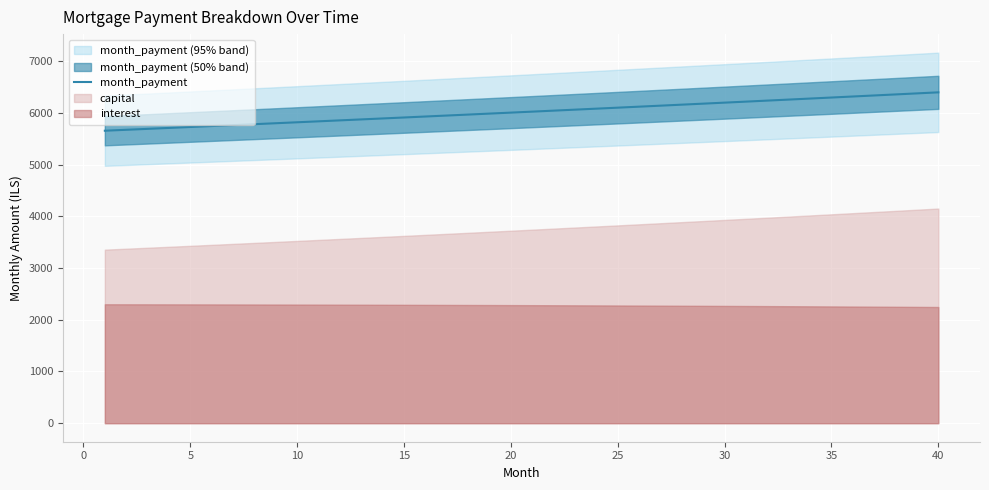

What is the value of the 21st point from the left?

5744.0